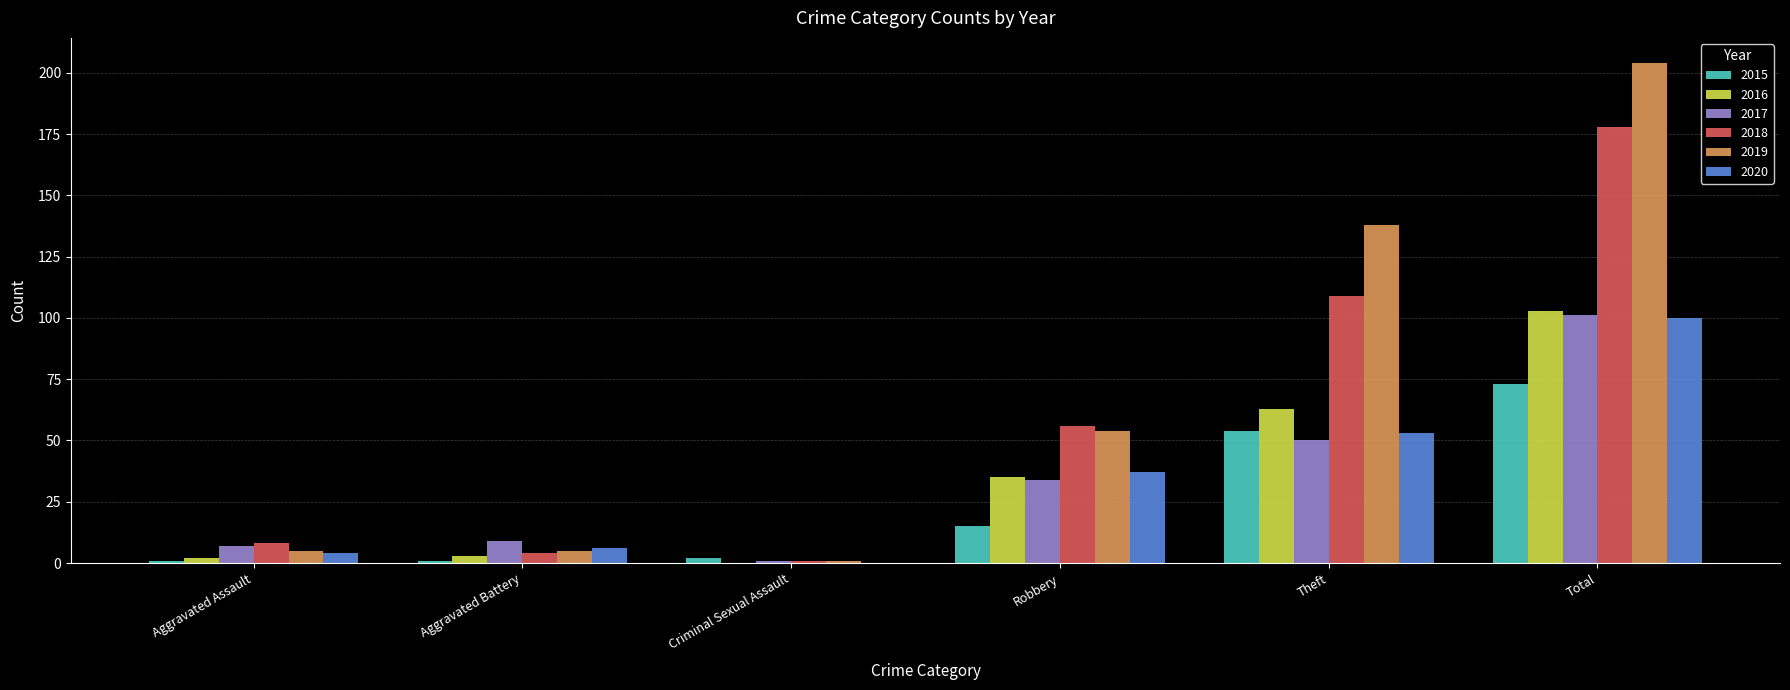

At which category is the sum across all series the highest?

Total